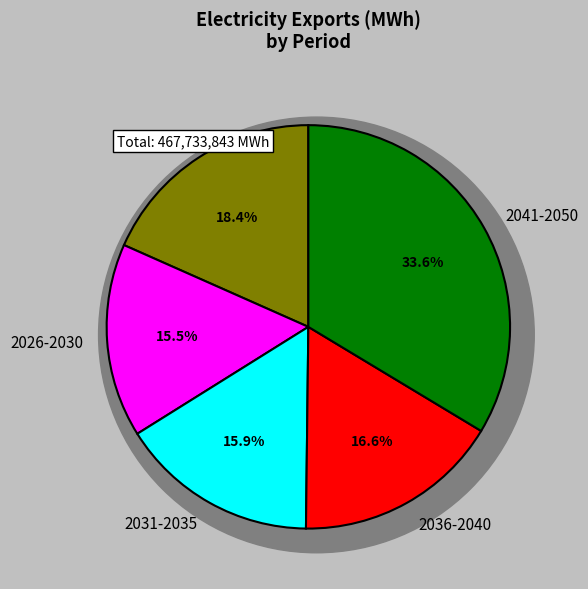

Is there a majority slice in this chart?

No